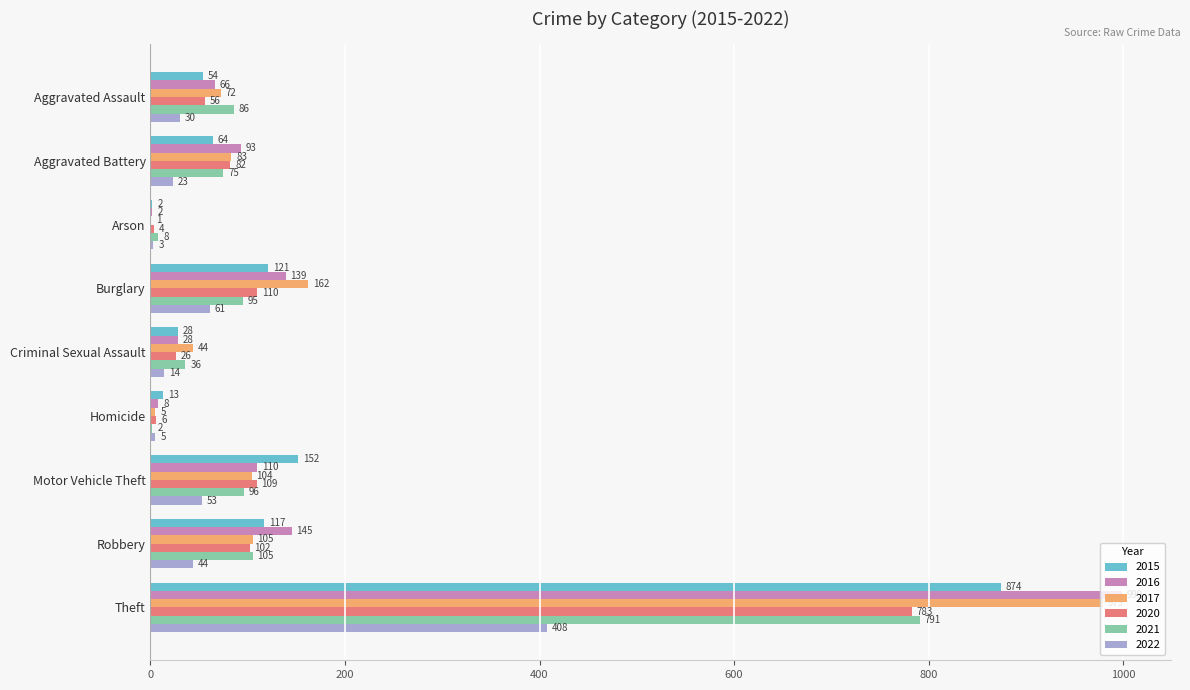

What is the maximum value shown in the chart?

999